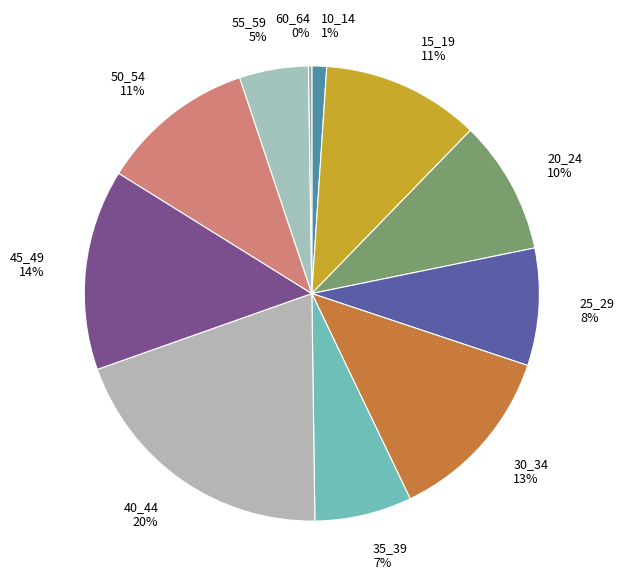

To the nearest percent, what is the difference between the largest and smallest slice percentages?

20%